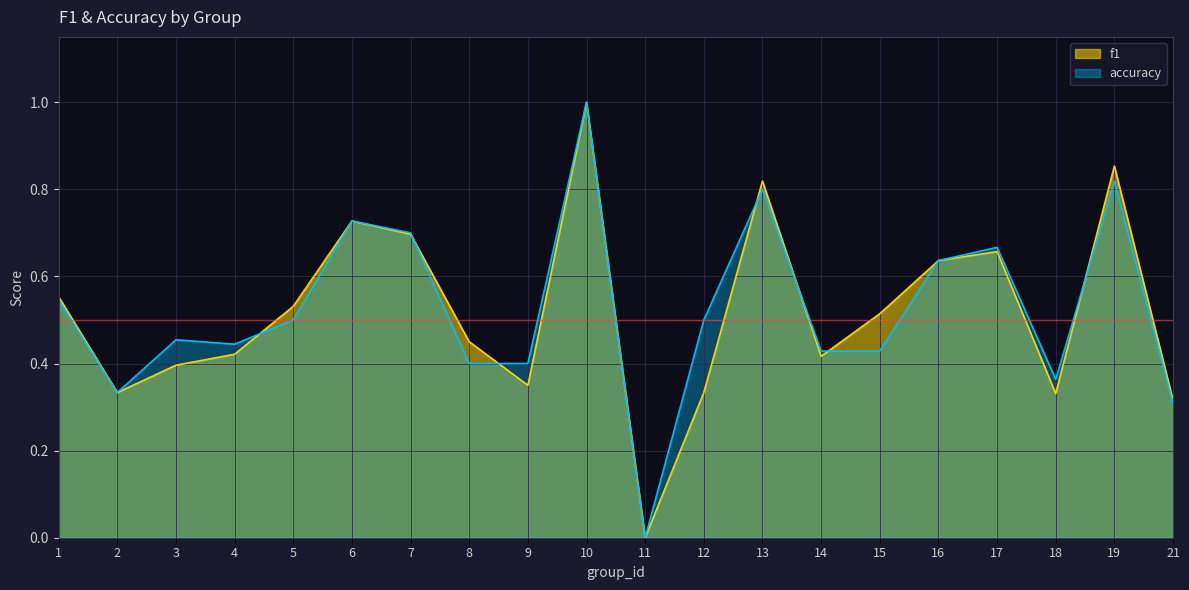

Which series has the largest total across all categories?

accuracy